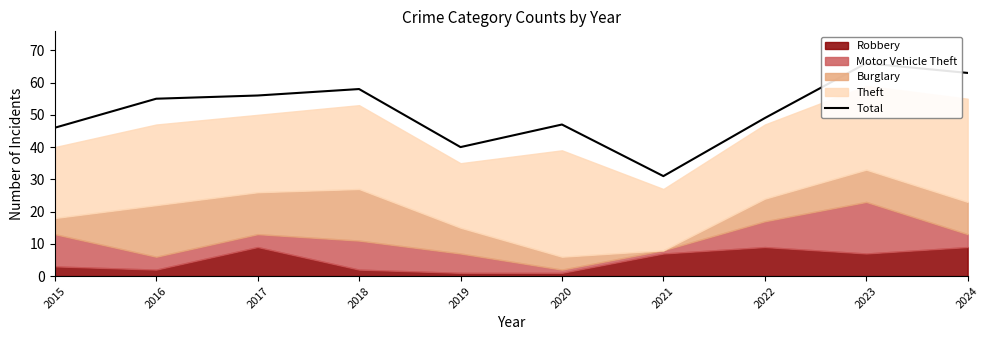

Where does the data first go above 55?

2017